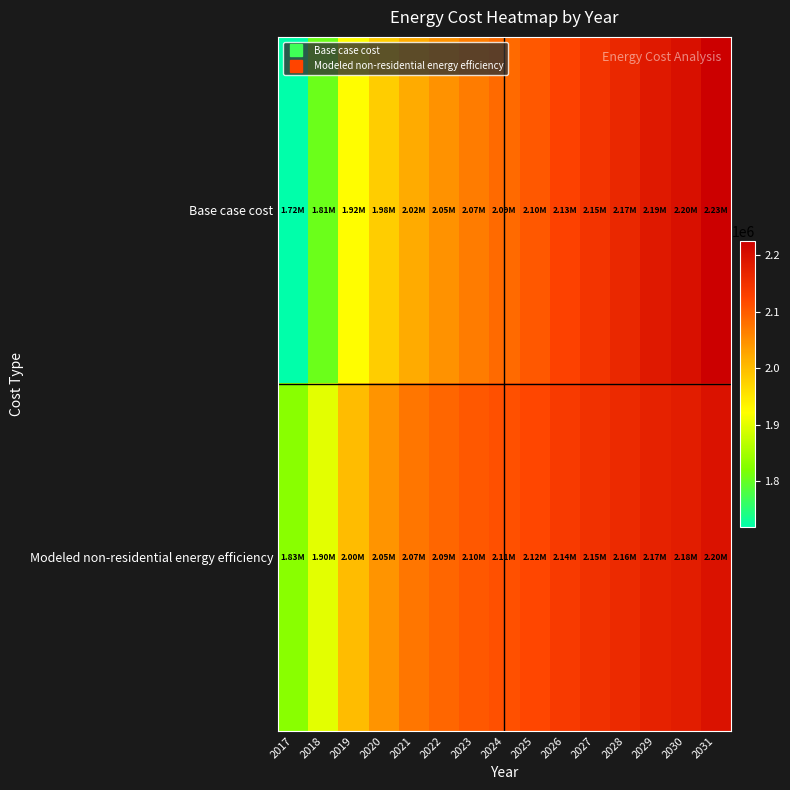

At how many categories does at least one series exceed 1861218?

14